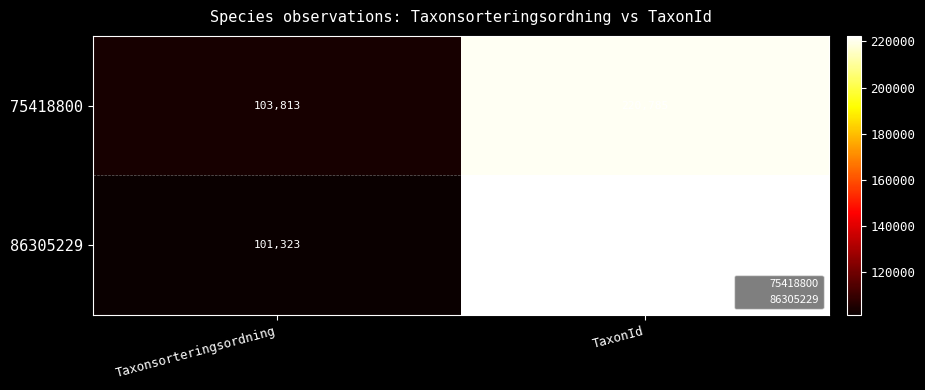

What is the total value across all series at TaxonId?

443180